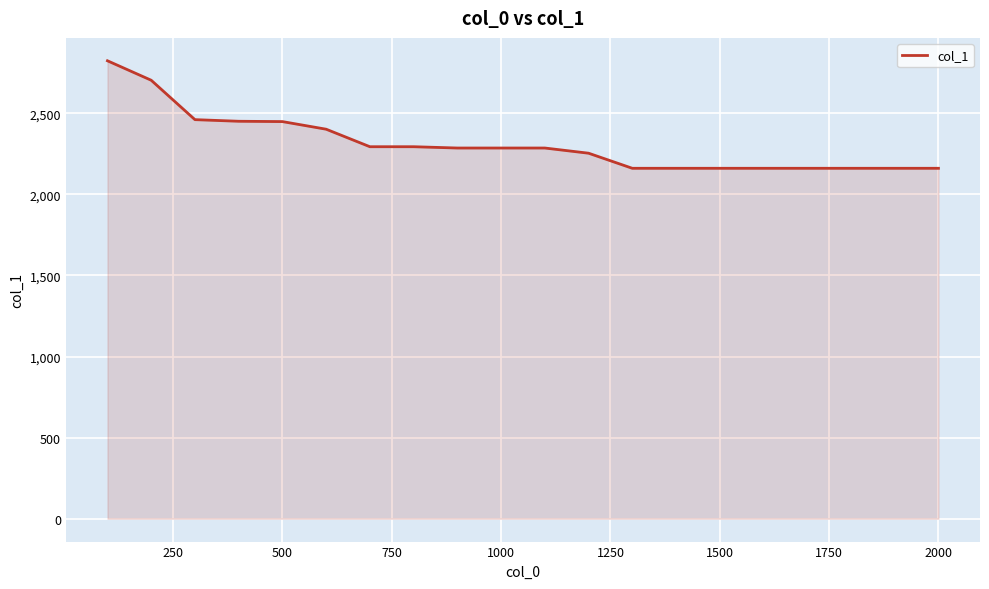

What is the smallest value displayed?

2161